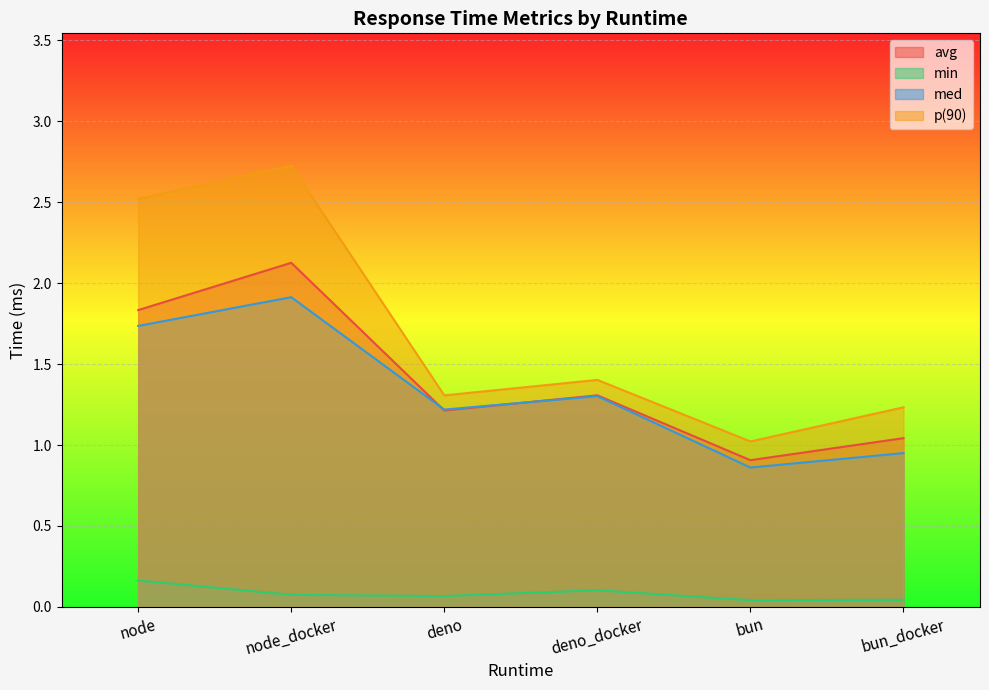

Which series has the largest range (max minus min)?

p(90)